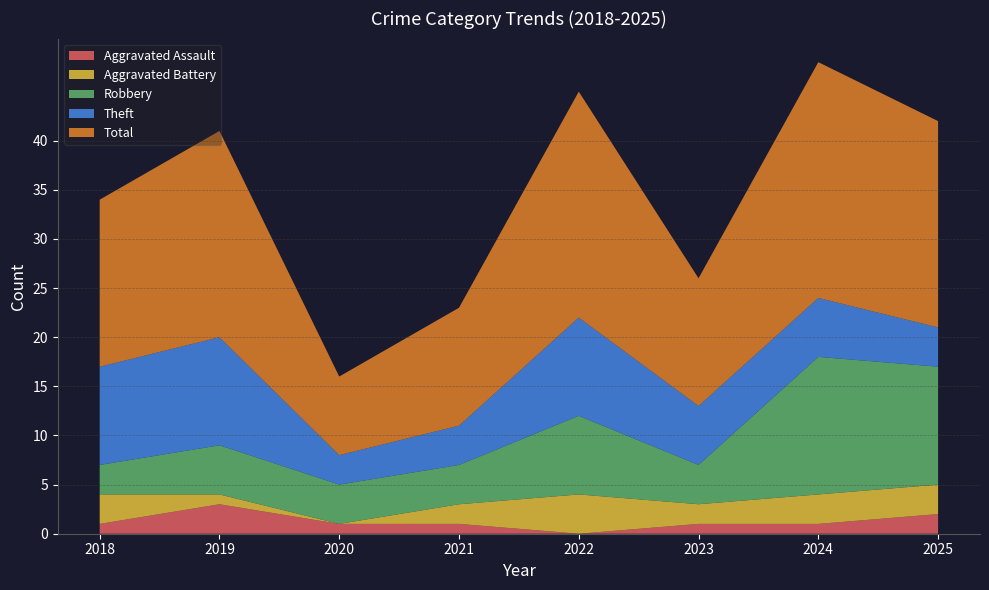

Reading left to right, list all the values displayed in this chart.

Aggravated Assault: 1	3	1	1	0	1	1	2
Aggravated Battery: 3	1	0	2	4	2	3	3
Robbery: 3	5	4	4	8	4	14	12
Theft: 10	11	3	4	10	6	6	4
Total: 17	21	8	12	23	13	24	21